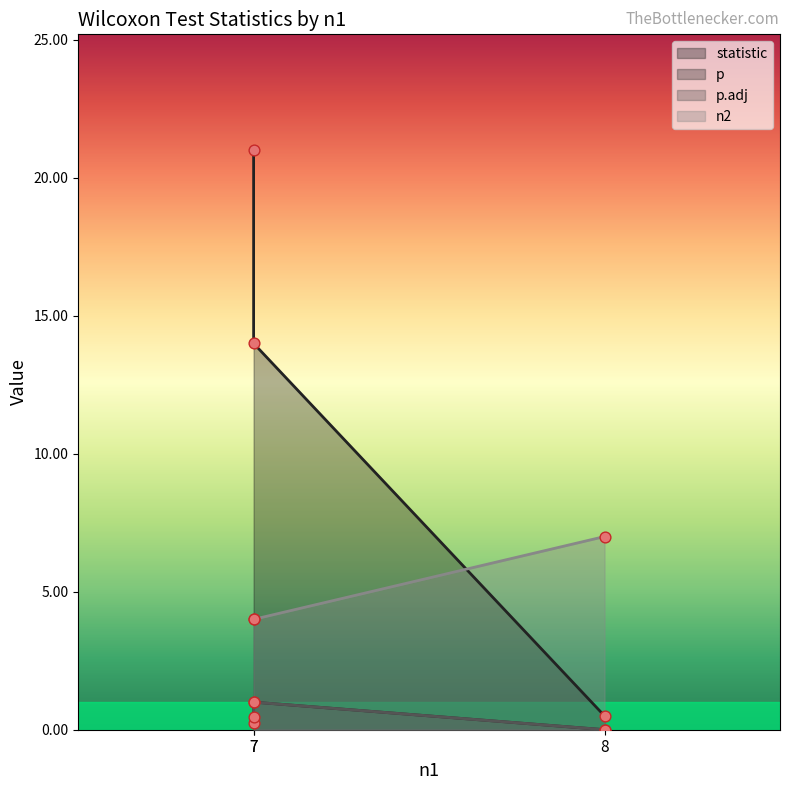

At how many categories does at least one series exceed 19?

1